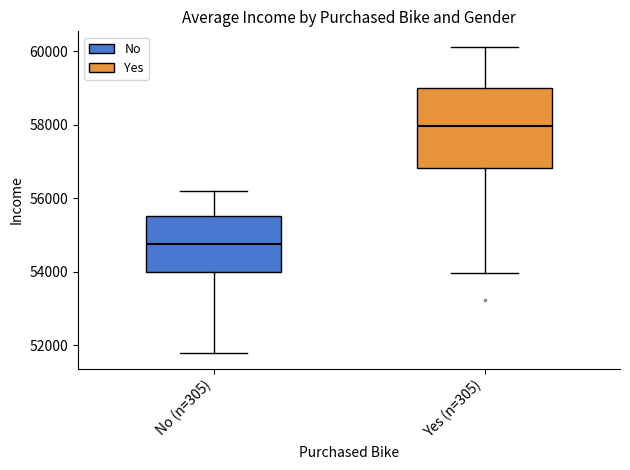

Which box has the highest median line?

Yes (n=305)